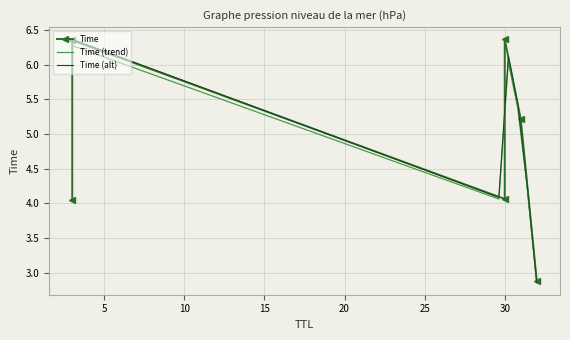

True or false: the data shows 4.0 at 3.

True